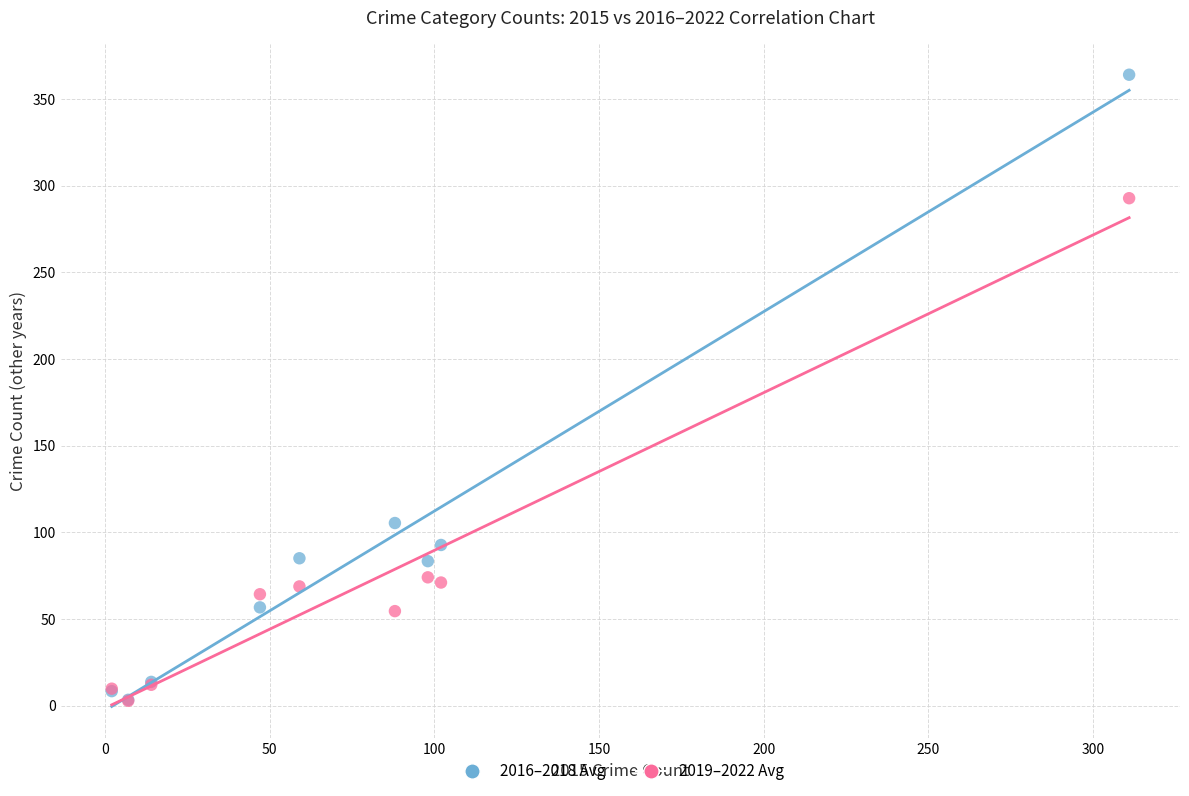

In the 2016–2018 Avg series, what Y value is closest to 183?

105.3